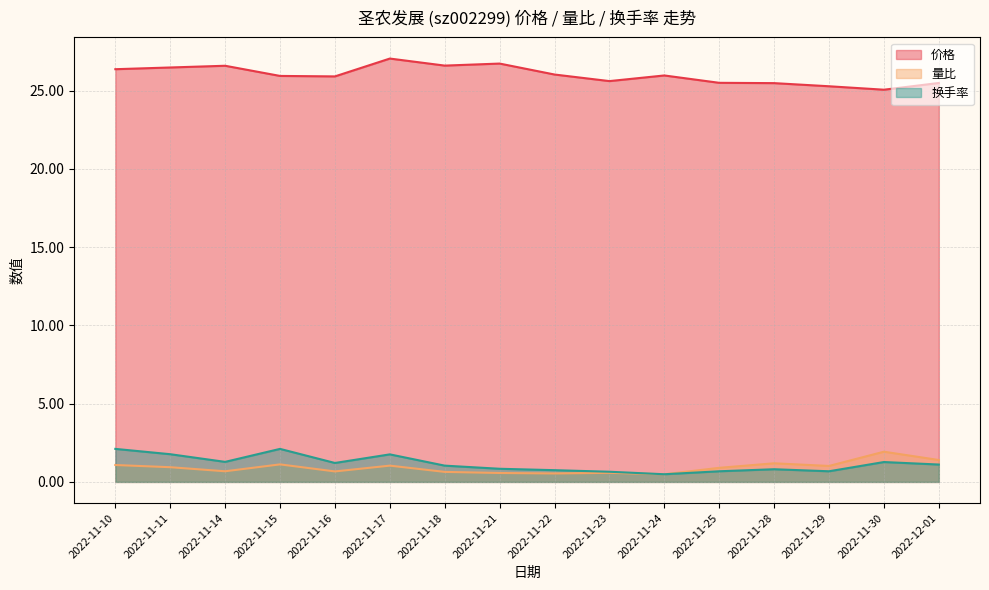

What is the difference between the second highest and second lowest values in the 价格 series?

1.4